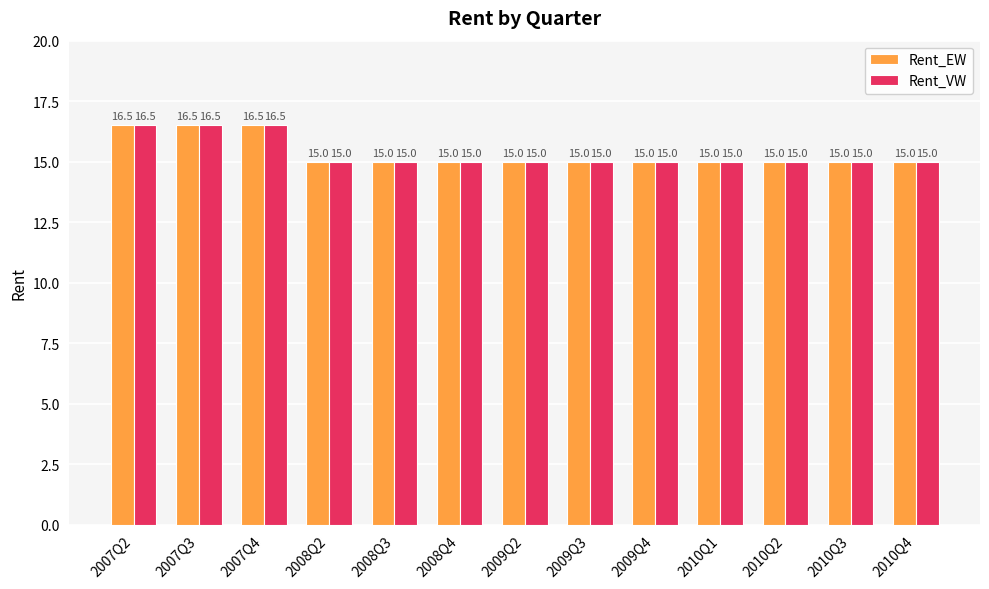

What is the value of the Rent_EW bar at the 3rd from the left?

16.5